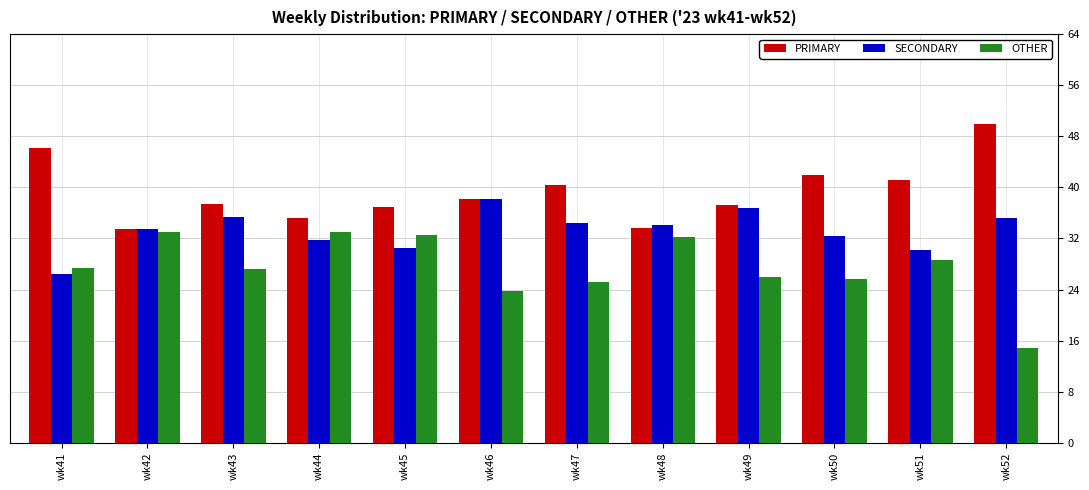

Are the bars grouped side by side (vs. stacked)?

Yes